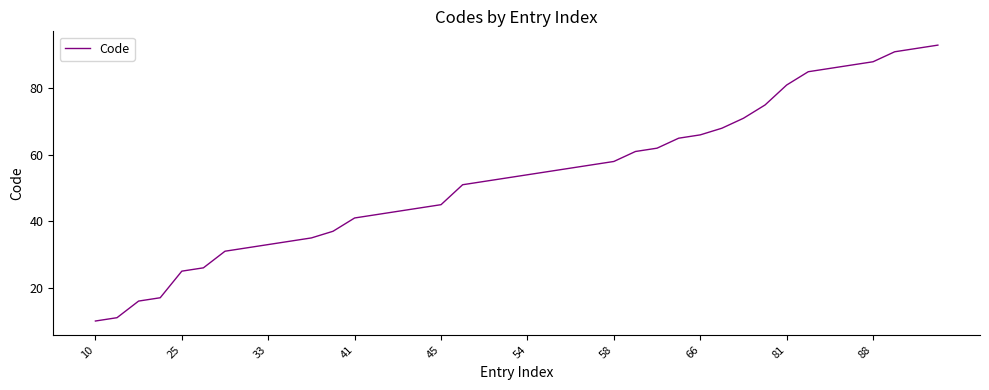

What is the maximum value shown in the chart?

93